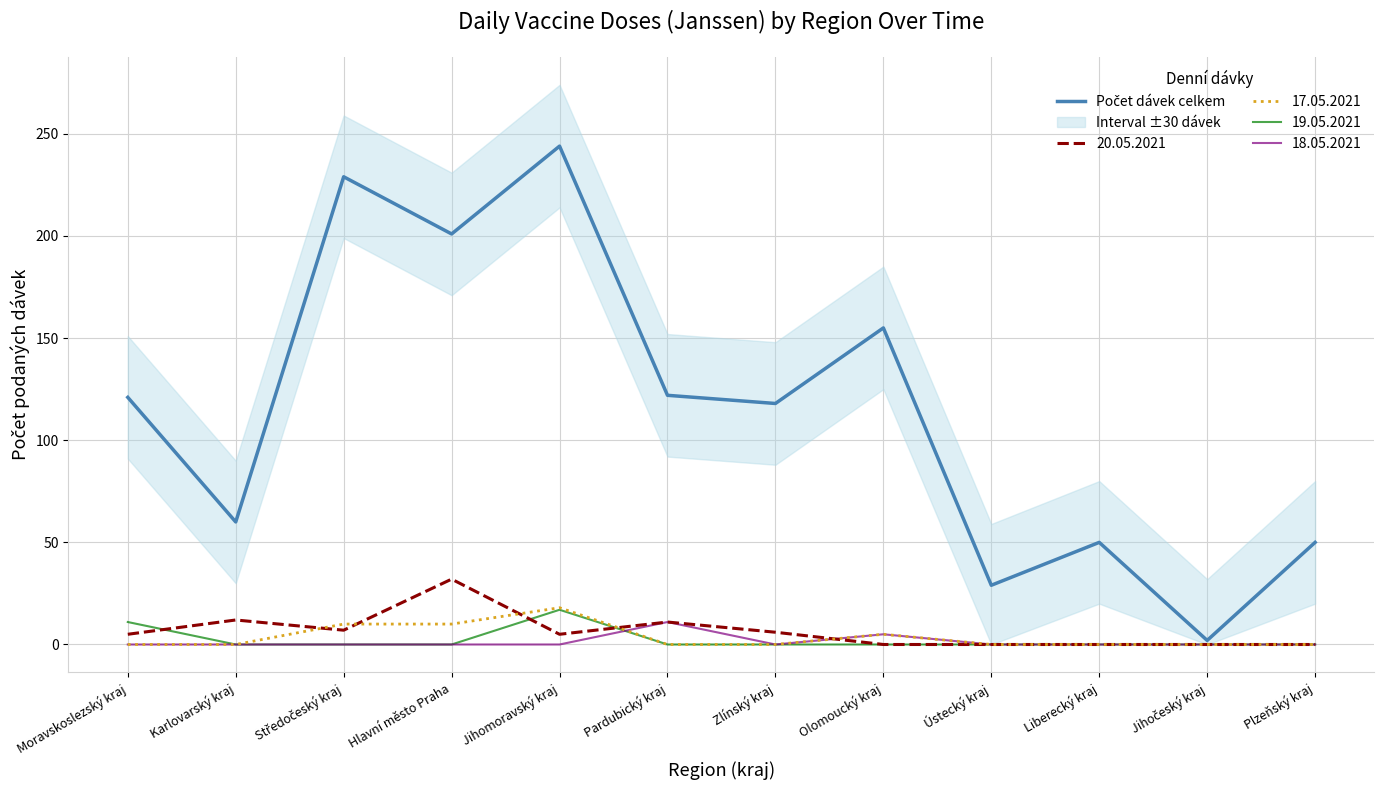

What is the difference between the maximum and minimum values?

242